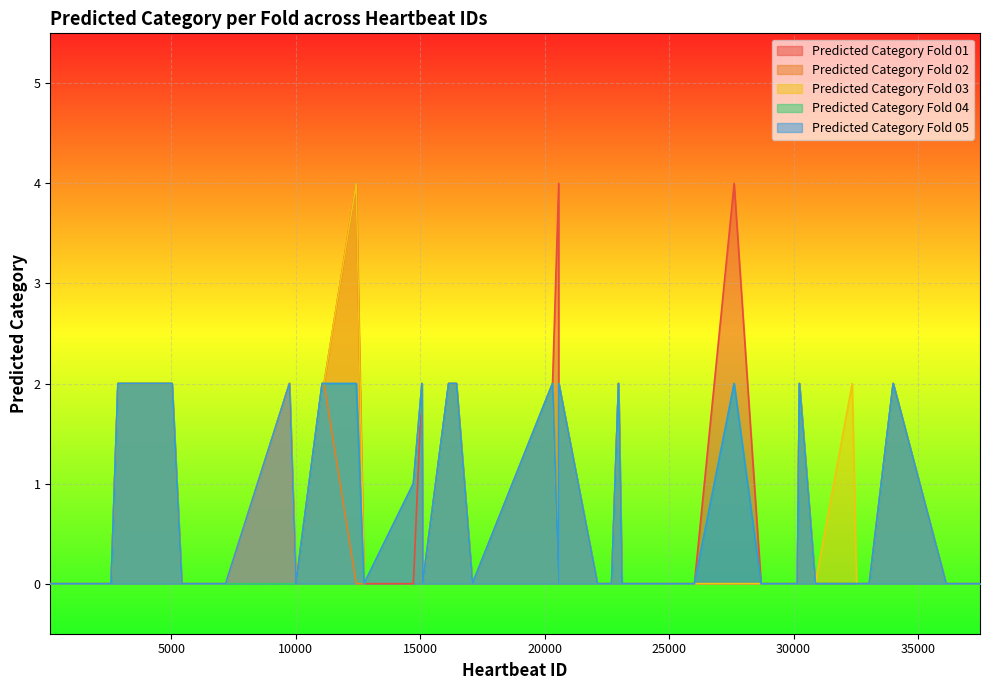

True or false: Predicted Category Fold 02 has more than 2 points higher than both neighbors.

True